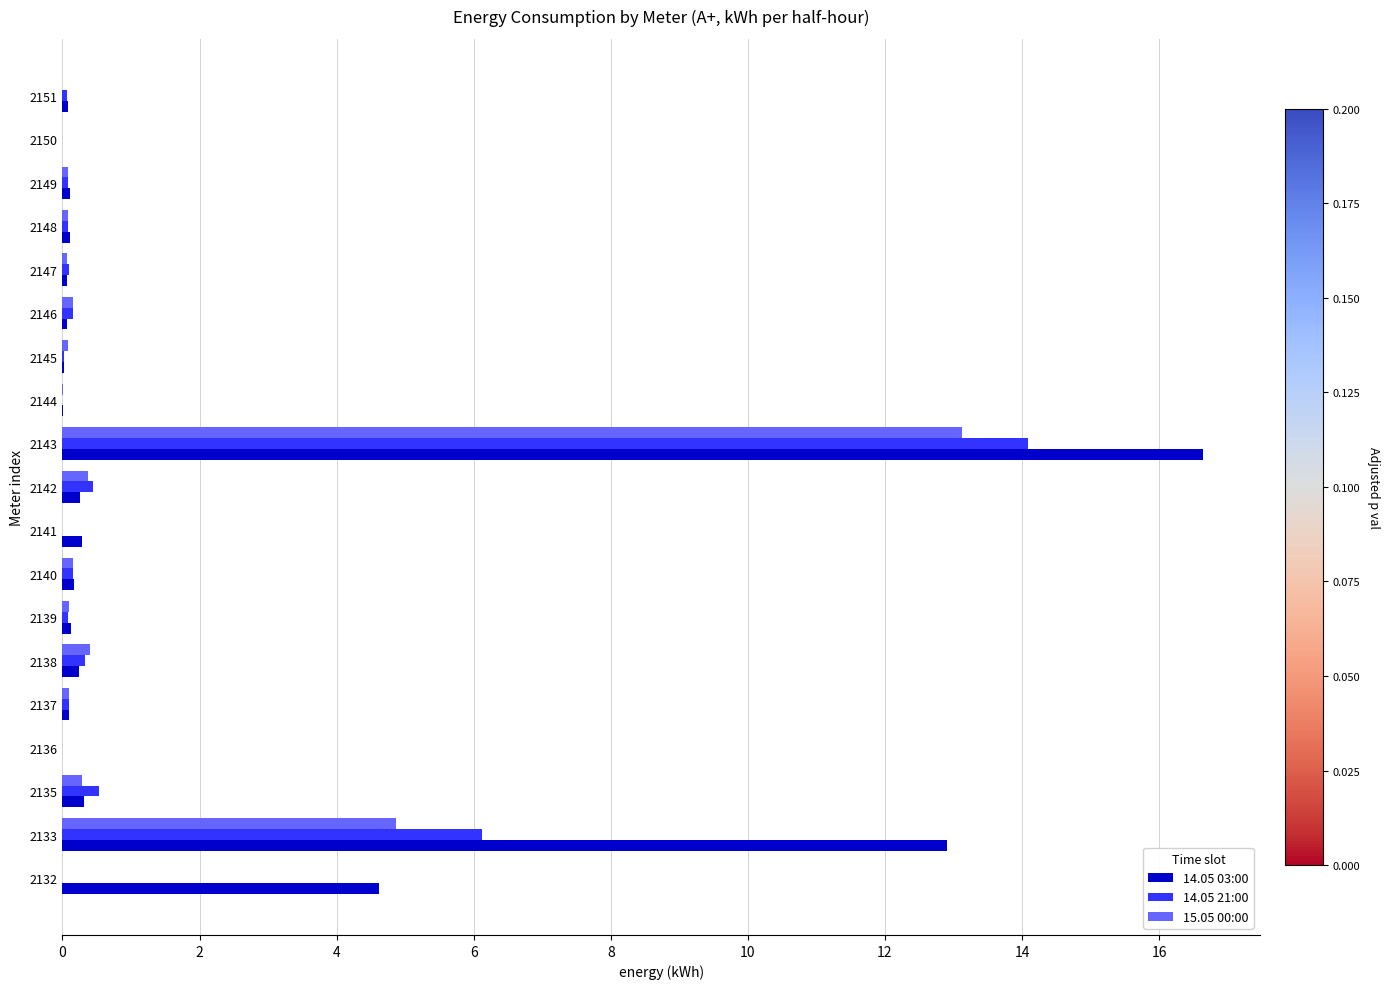

At which category is the sum across all series the highest?

2143